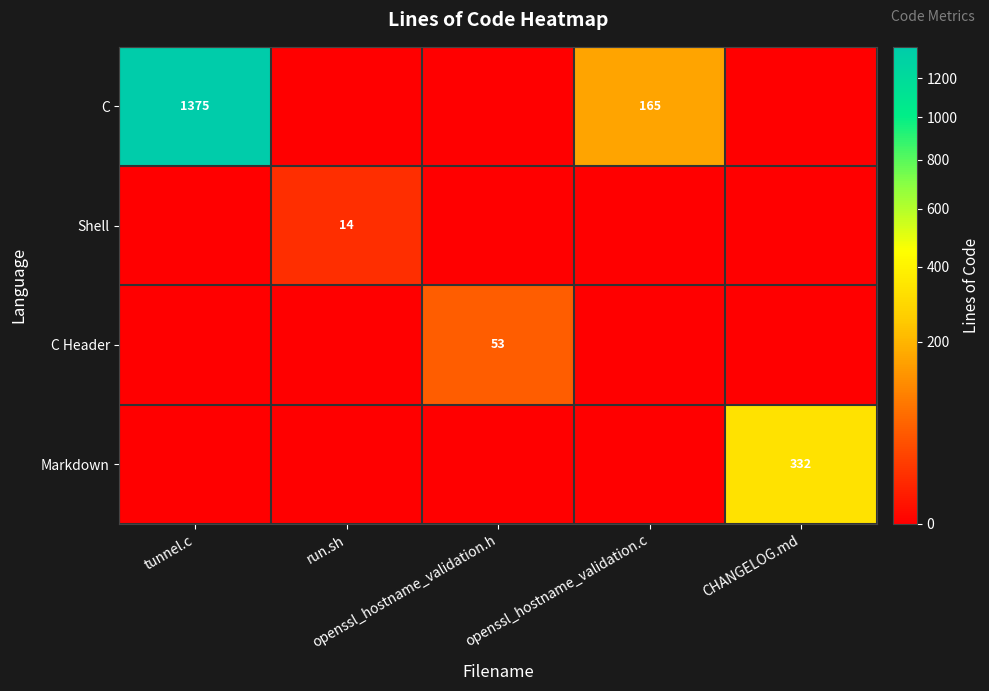

Is it true that C Header equals -33 at run.sh?

False